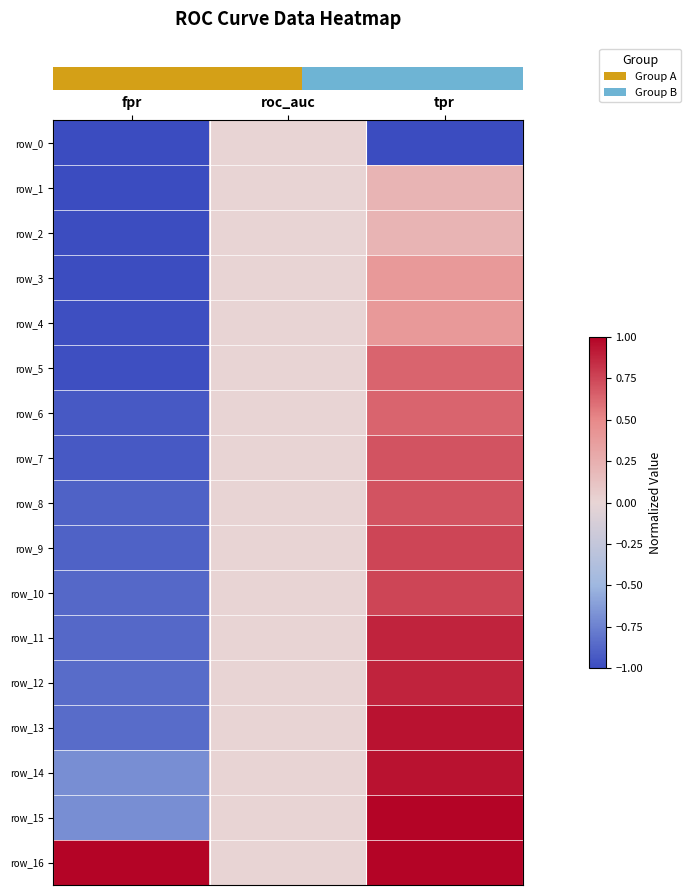

At how many categories does at least one series exceed 0?

2